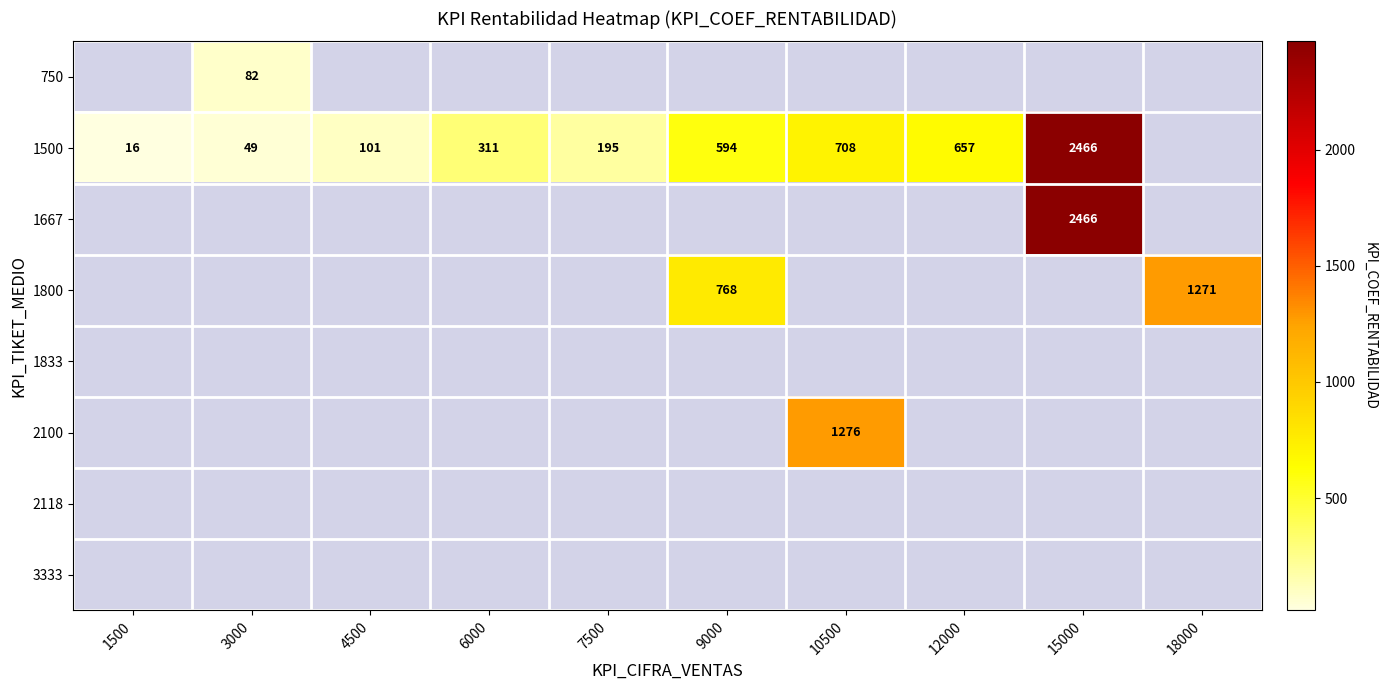

How many series are shown in this chart?

8